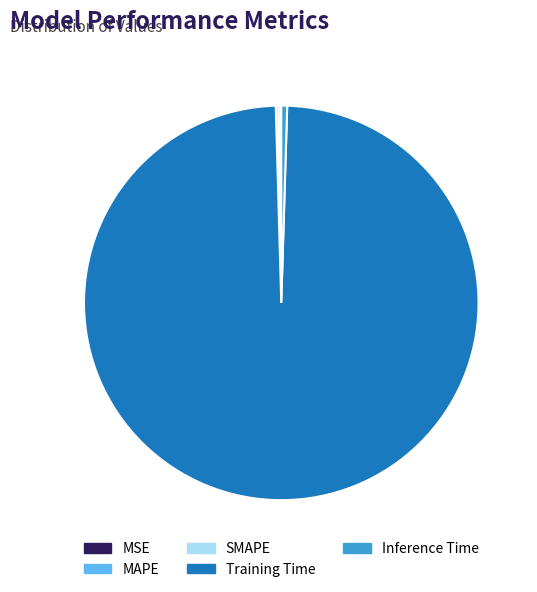

Does any single category account for the majority?

Yes